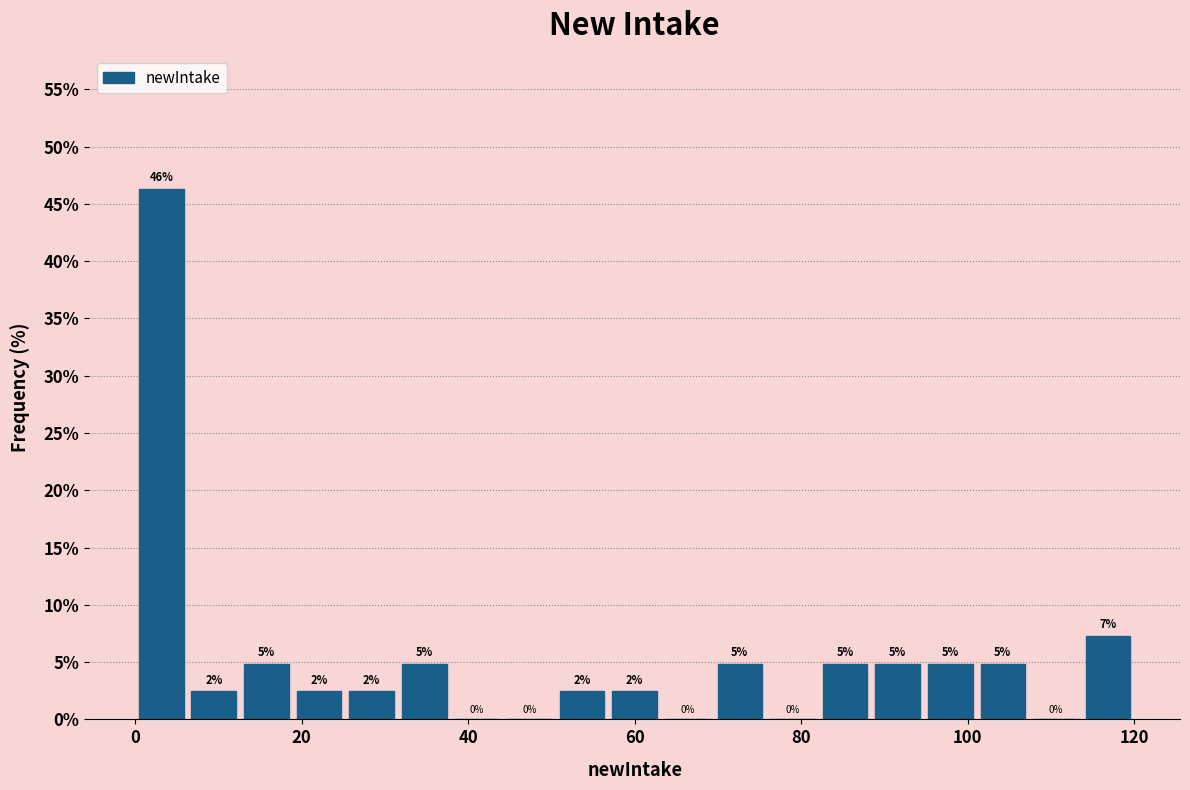

Read against the x-axis, roughly where is the centre of the tallest bar?

4